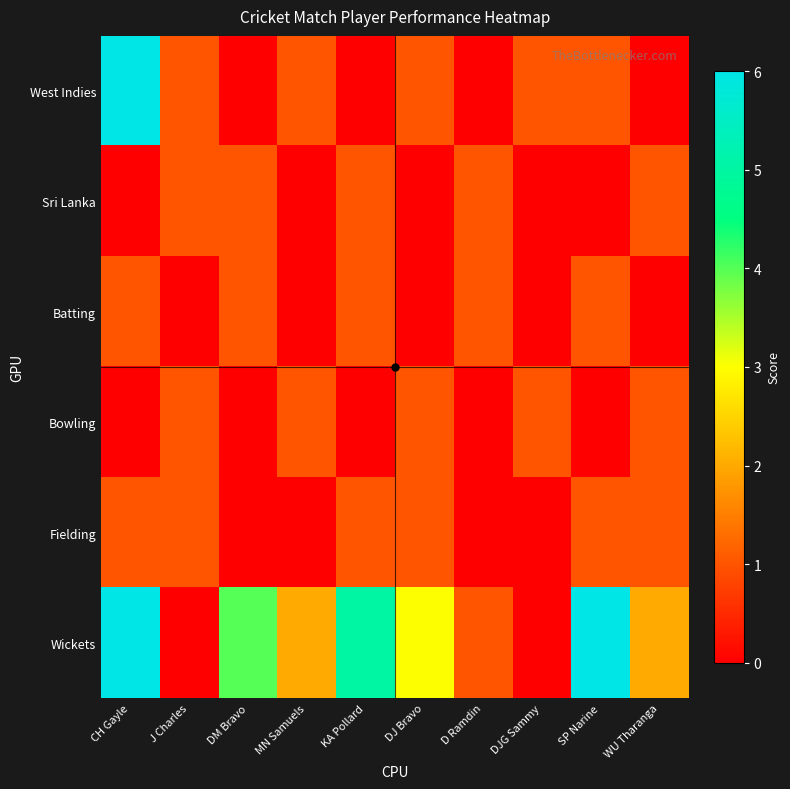

Which series has the largest total across all categories?

Wickets